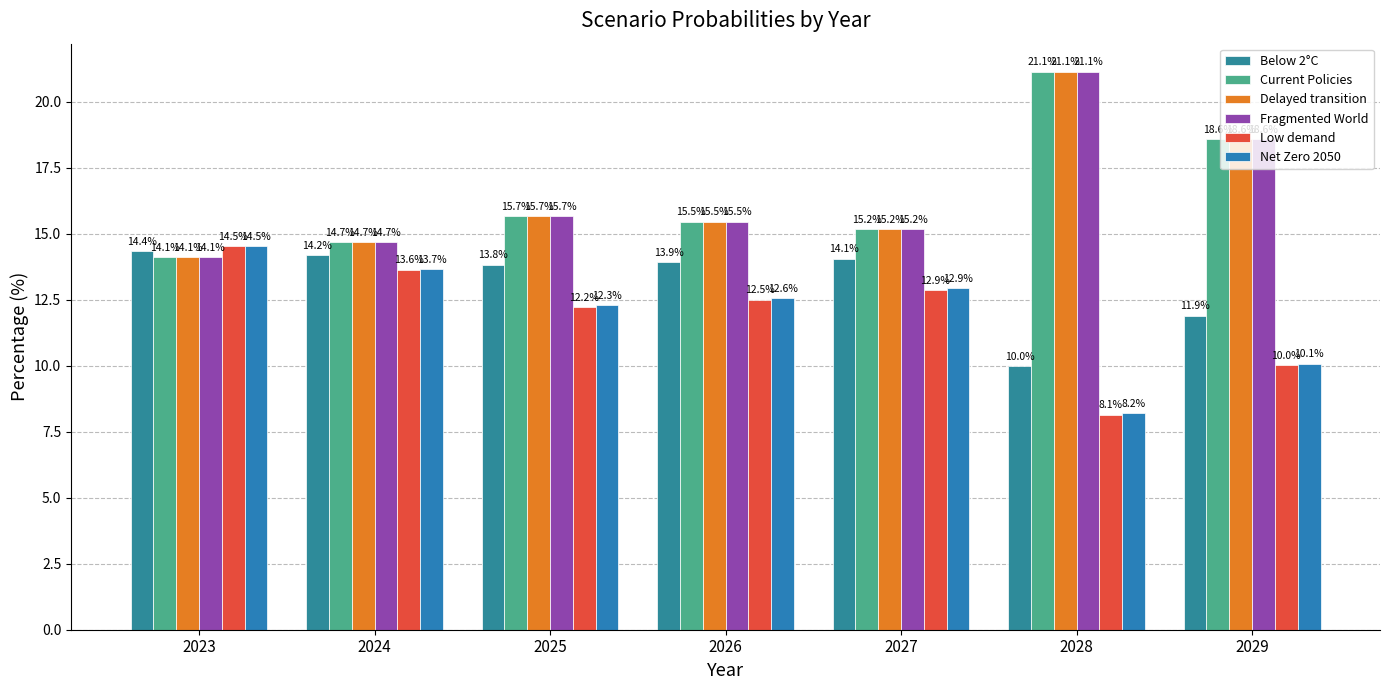

What is the smallest value displayed?

8.1